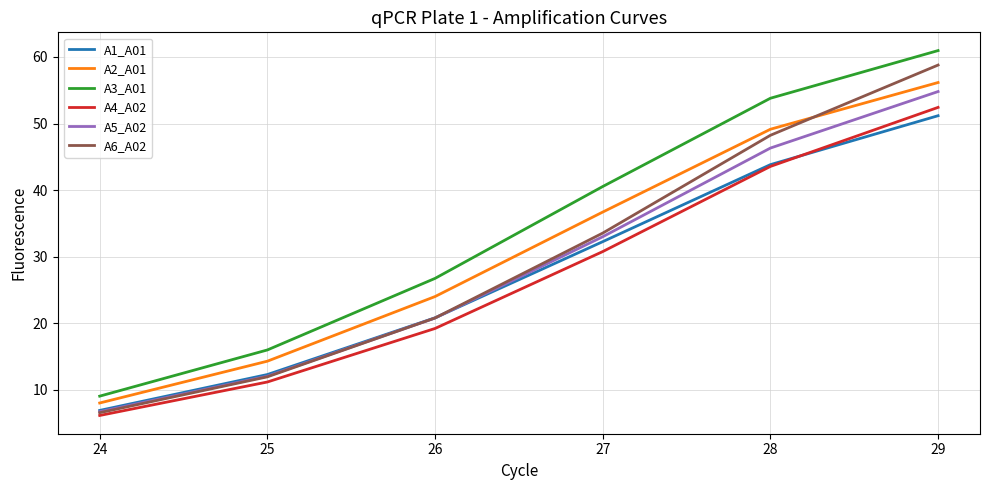

List the labels in order of A6_A02 value, largest first.

29, 28, 27, 26, 25, 24